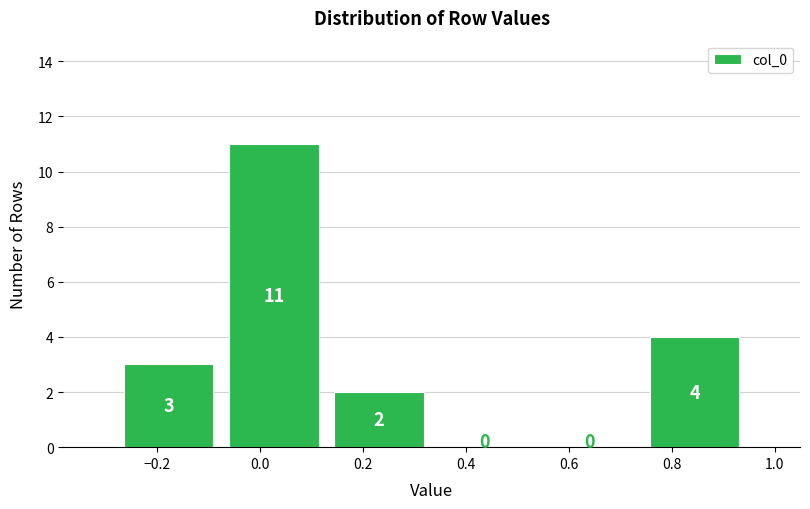

Reading left to right, list every bar in this chart as the range it spans on the x-axis followed by its height. The bar edges are not printed on the chart, so give them approximately, as read against the axis.

-0.28 to -0.08: 3
-0.08 to 0.12: 11
0.12 to 0.34: 2
0.34 to 0.54: 0
0.54 to 0.74: 0
0.74 to 0.94: 4